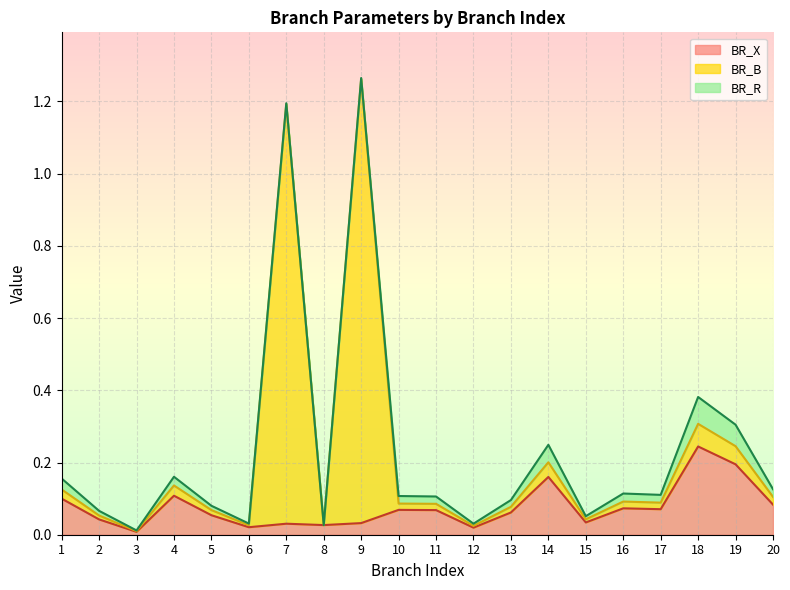

Does the chart display data point markers on the line(s)?

No